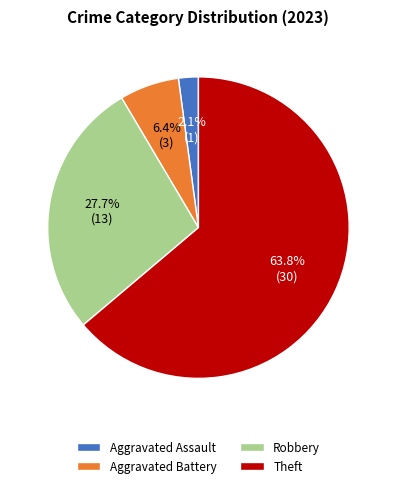

Does Theft account for over 50% of the chart?

Yes